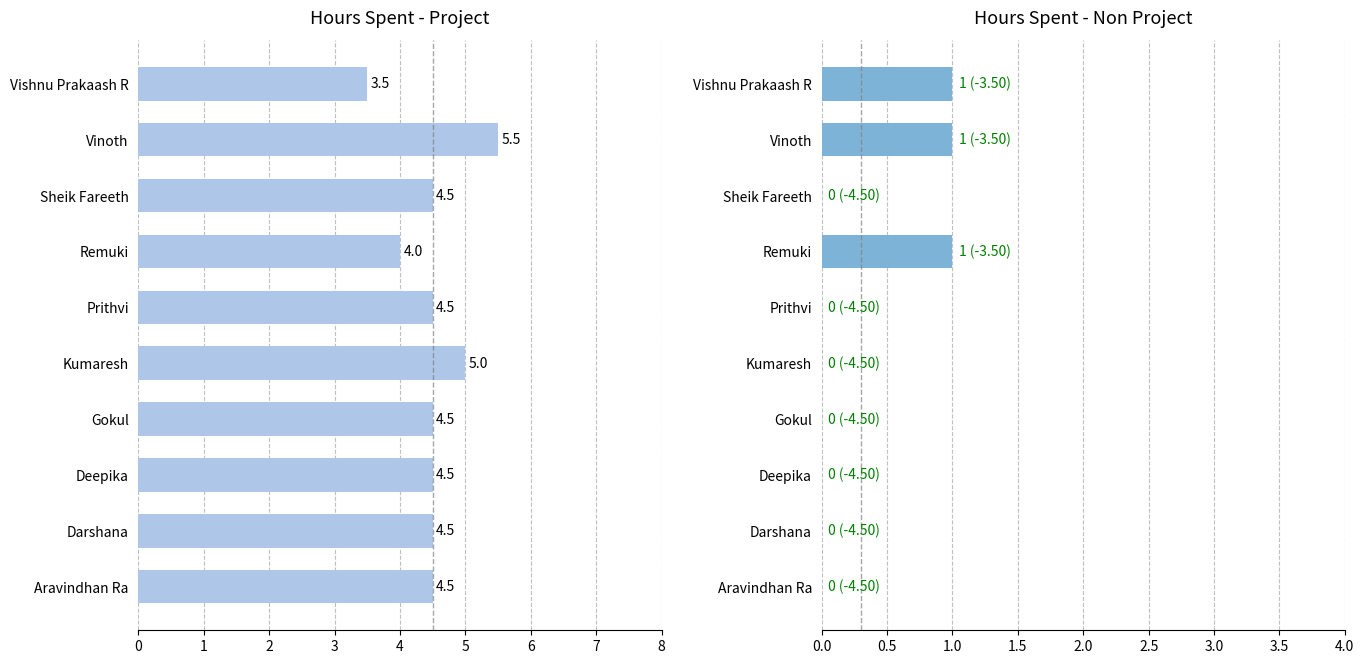

Rank the series by their average value, from lowest to highest.

Hours Spent - Non Project, Hours Spent - Project